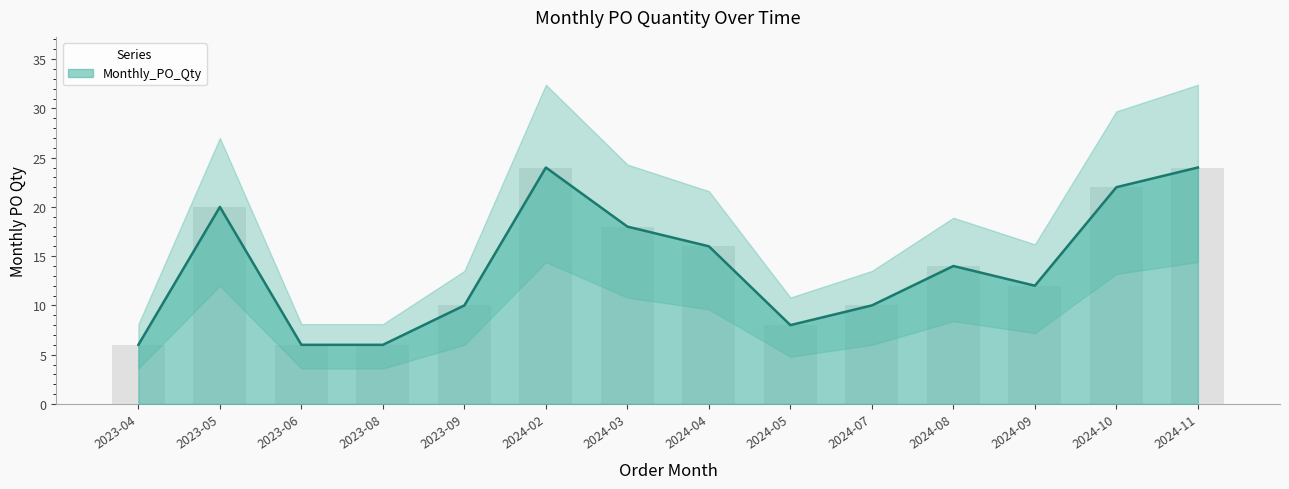

Which has a higher value, 2024-08 or 2024-04?

2024-04